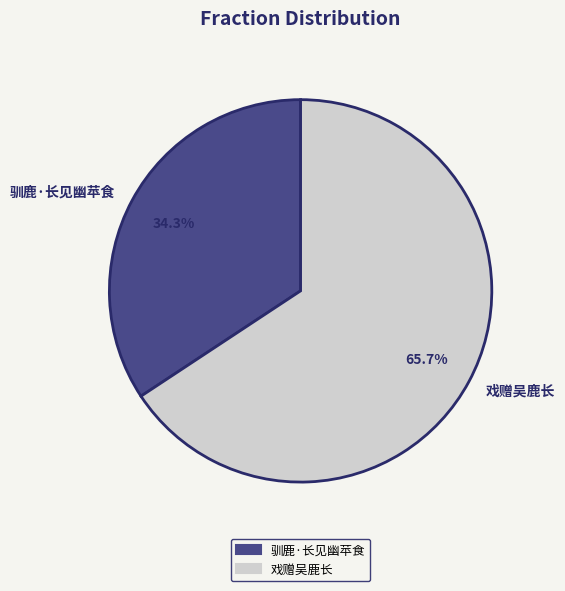

What is the smallest slice in the pie chart?

驯鹿·长见幽苹食